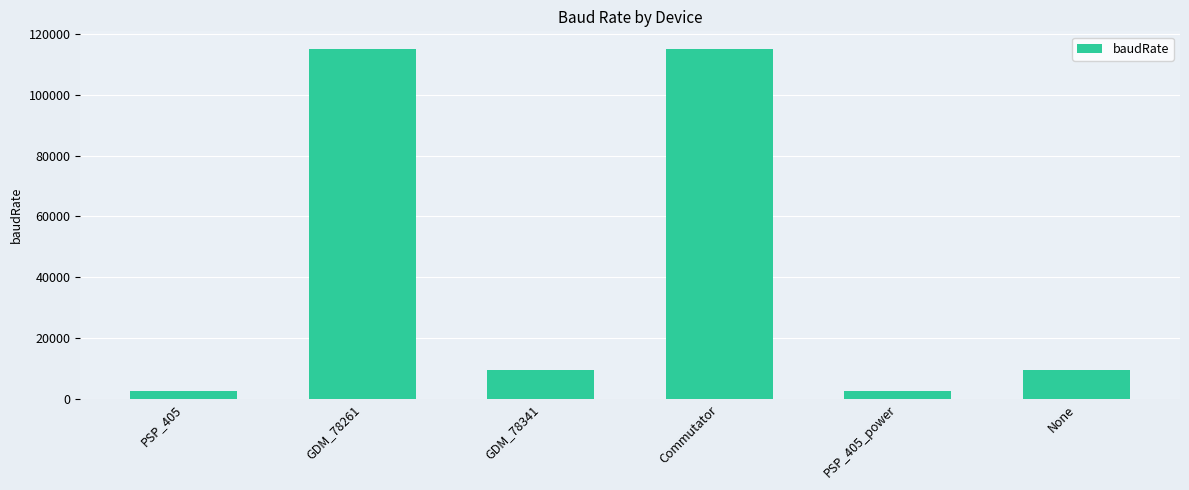

Where does the data first go above 9600?

GDM_78261